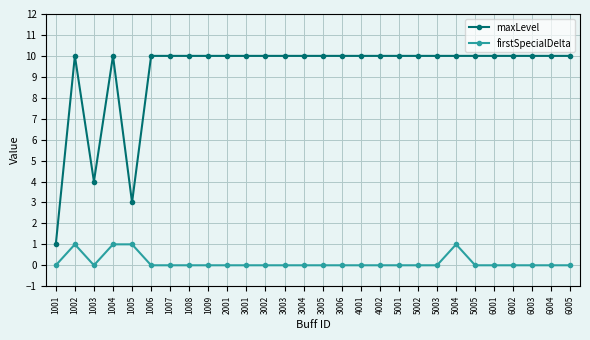

True or false: maxLevel and firstSpecialDelta cross at least once.

False